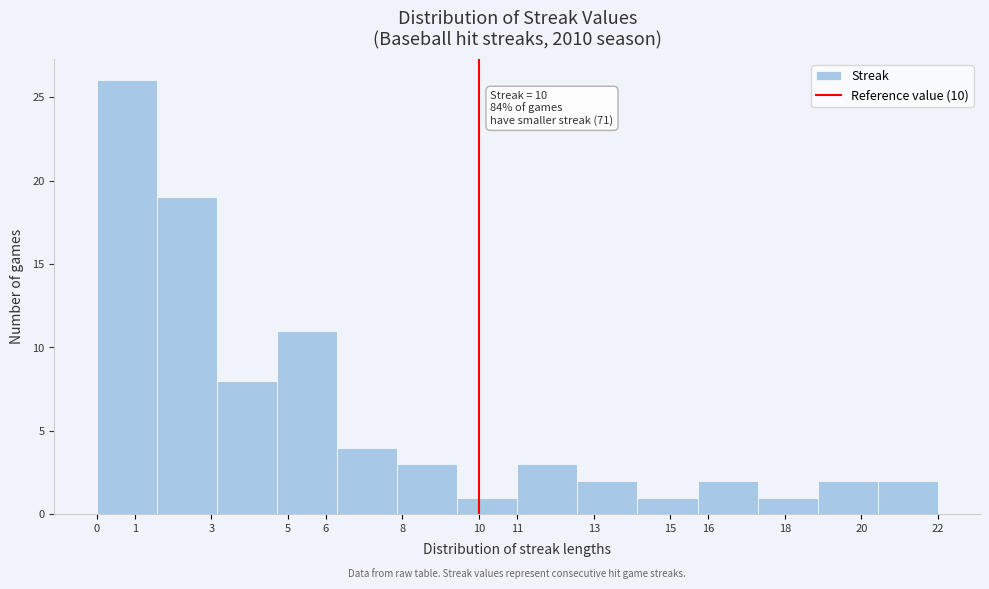

Which range on the x-axis has the tallest bar?

0.0 to 1.6